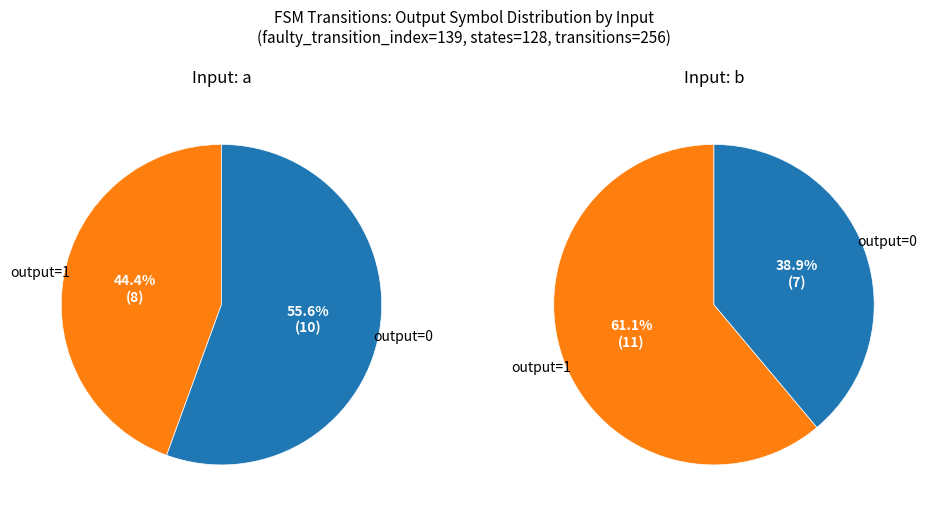

What portion of the pie excludes 32?

100.0%